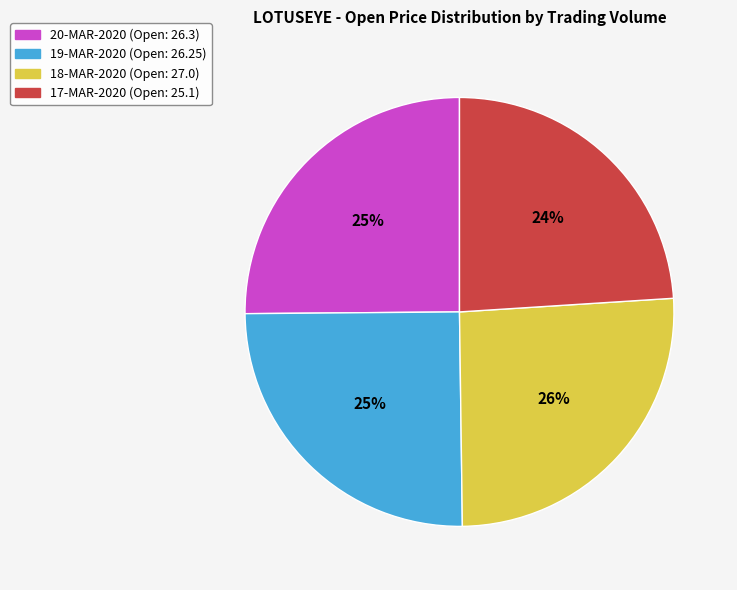

To the nearest percent, what is the difference between the largest and smallest slice percentages?

2%